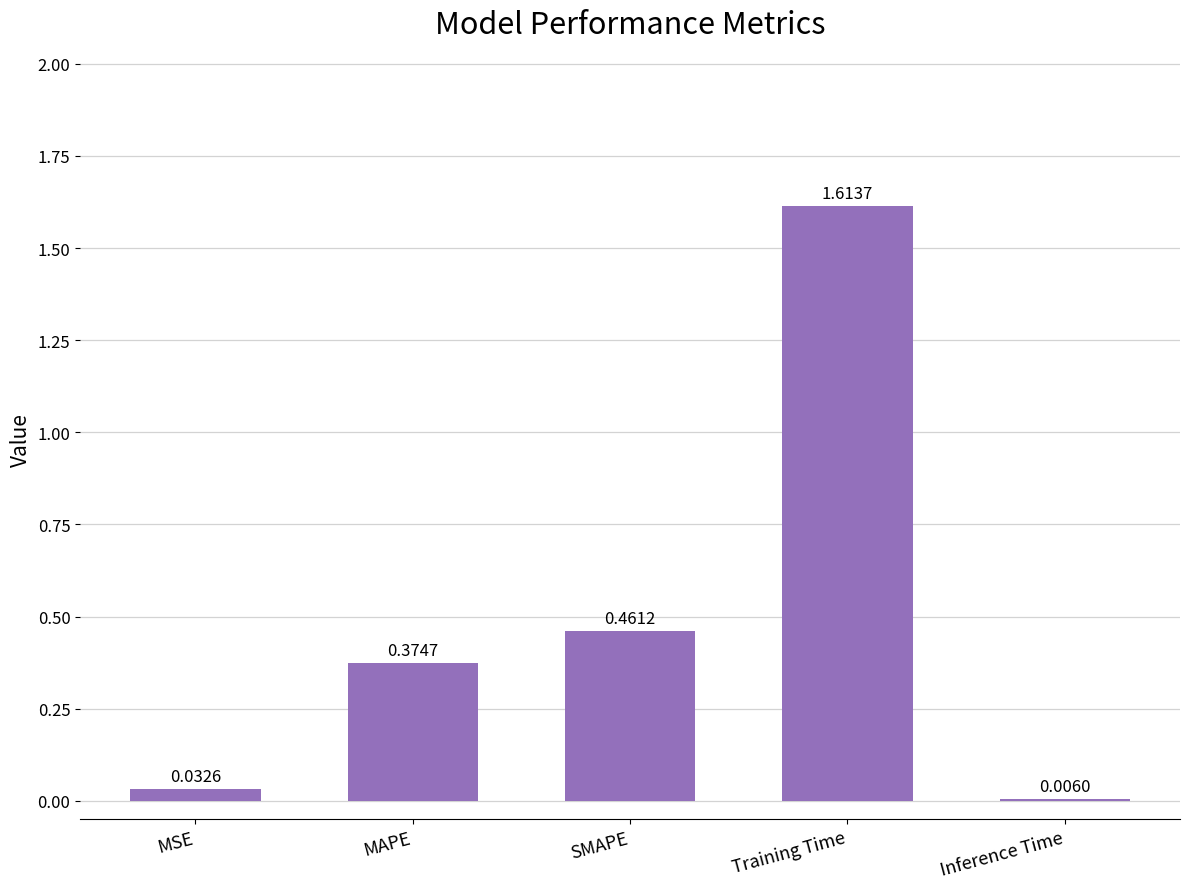

At which category does the chart reach its peak across all series?

Training Time